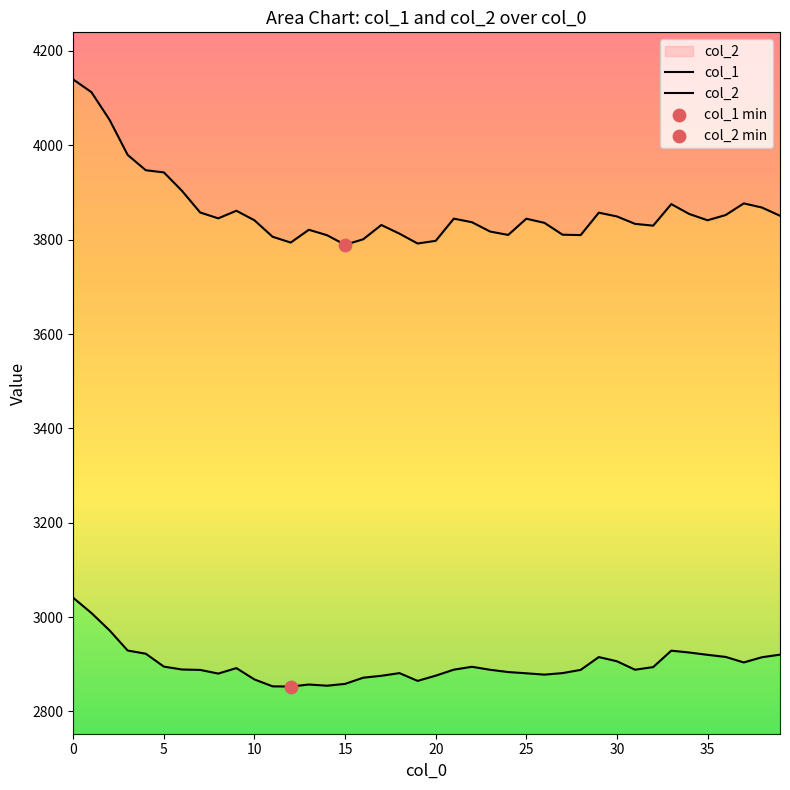

What are all the series names shown in the legend?

col_1, col_2